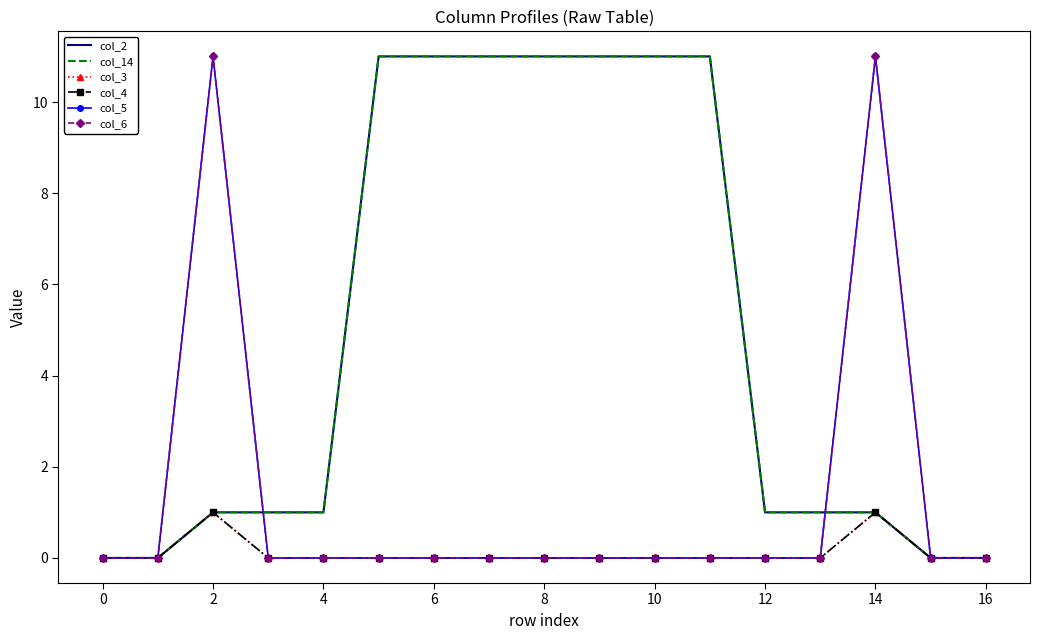

Rank the series by their maximum value, from highest to lowest.

col_2, col_14, col_5, col_6, col_3, col_4